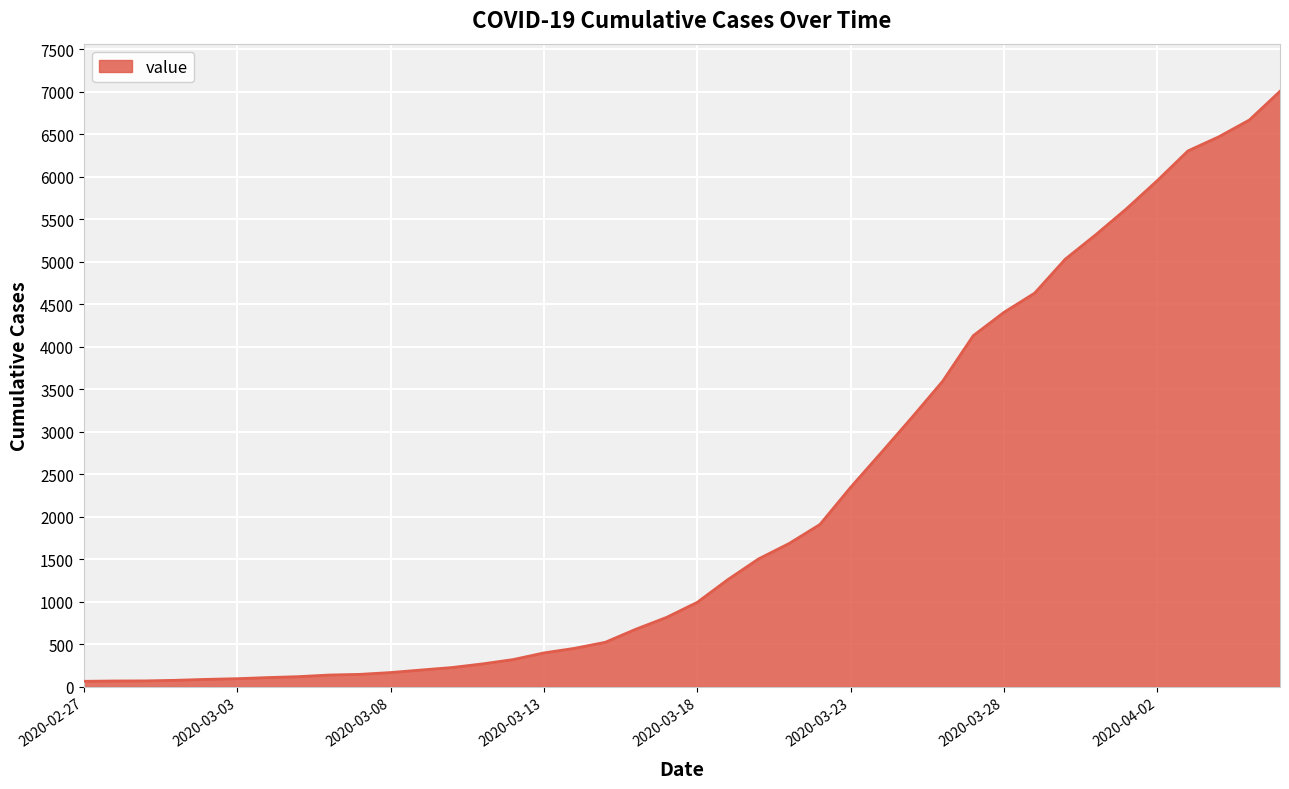

What is the maximum value shown in the chart?

7004